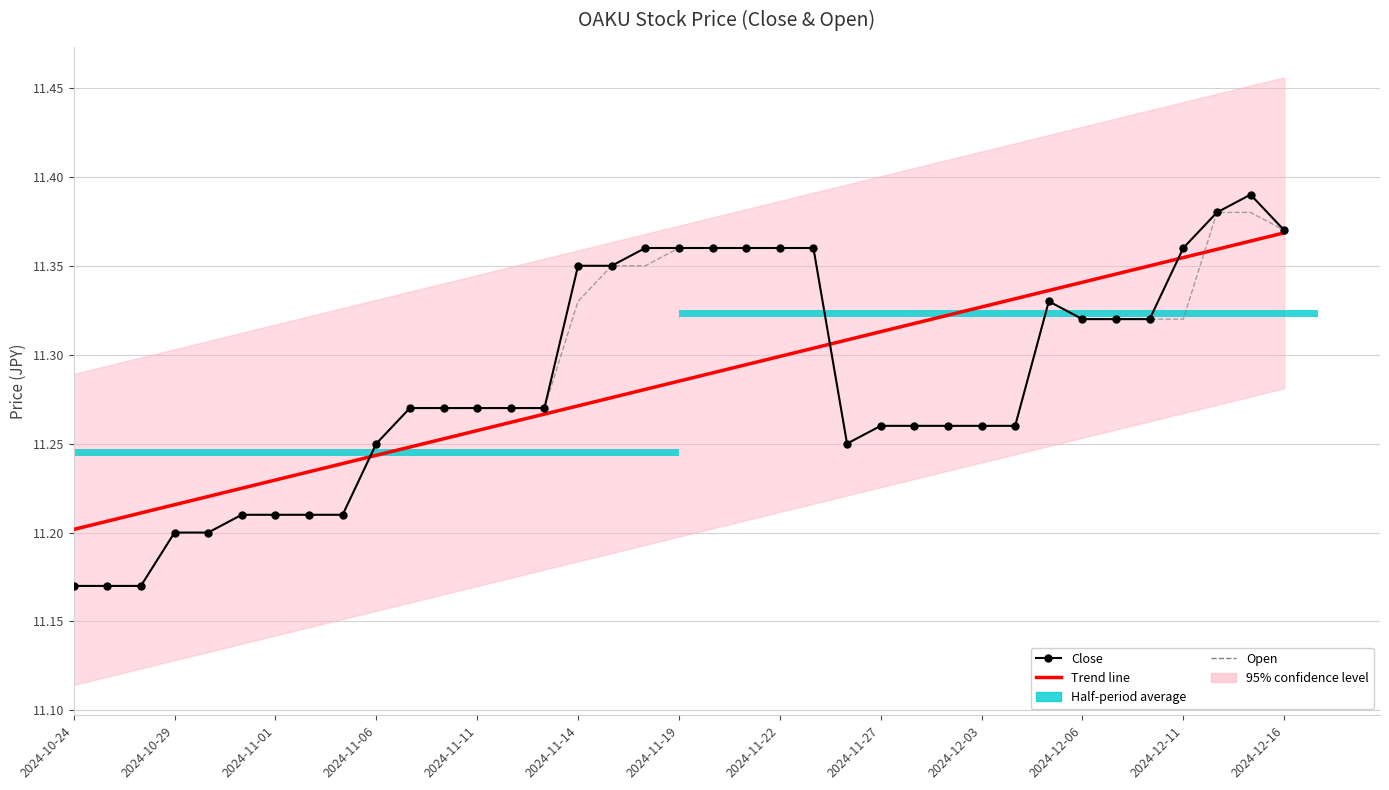

How many groups of bars are there?

37